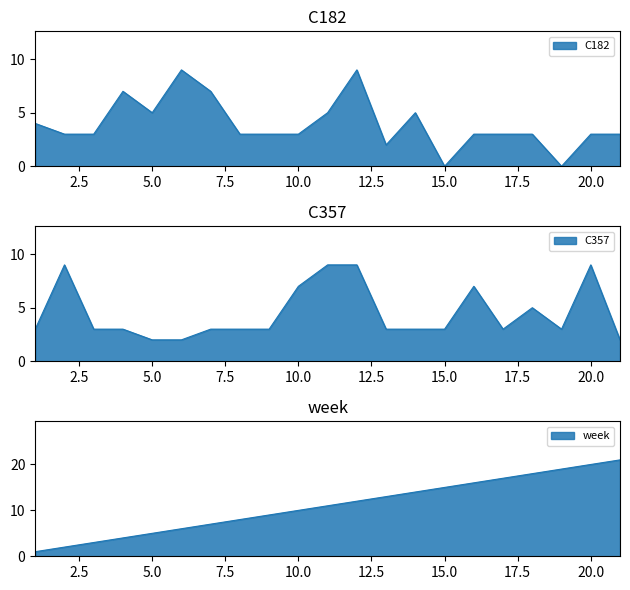

True or false: C182_len and week cross at least once.

False